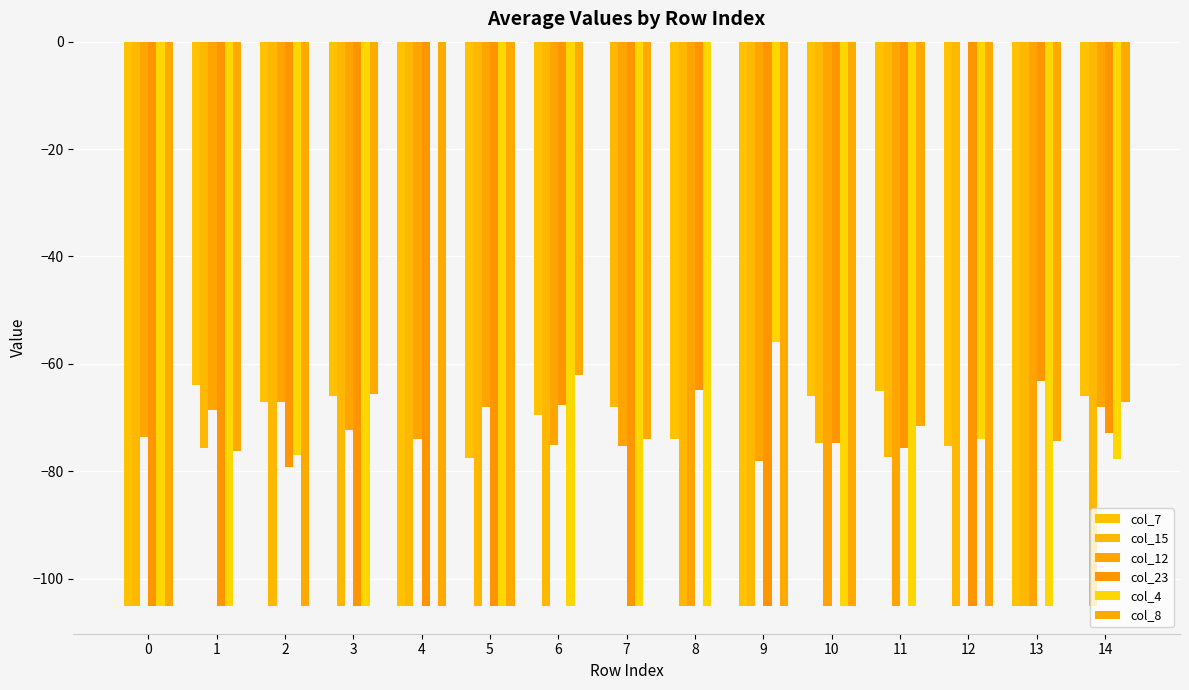

Is the value of col_23 at 4 greater than the value of col_15 at 9?

No